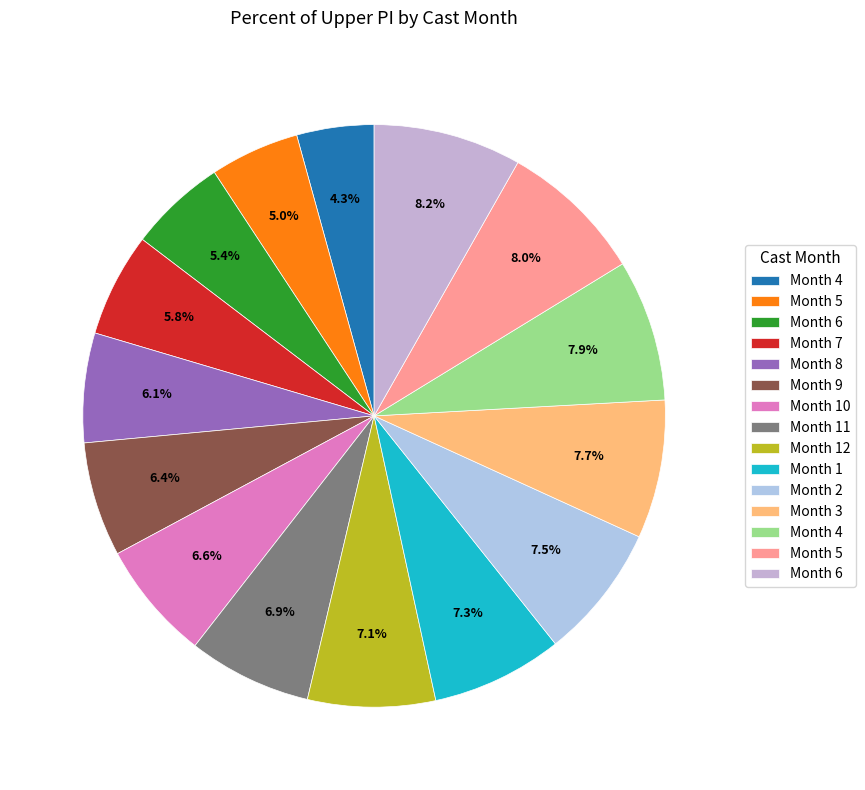

Which category has the smallest portion of the pie?

4